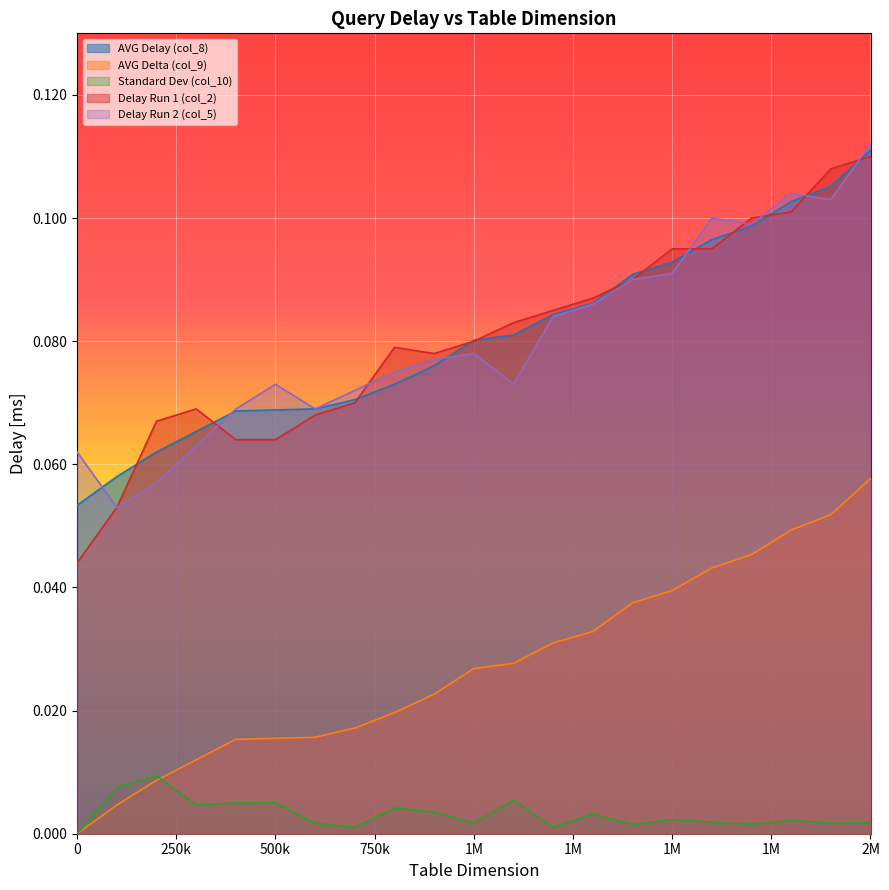

Is it true that Delay Run 2 (col_5) equals 0.1 at 500k?

False